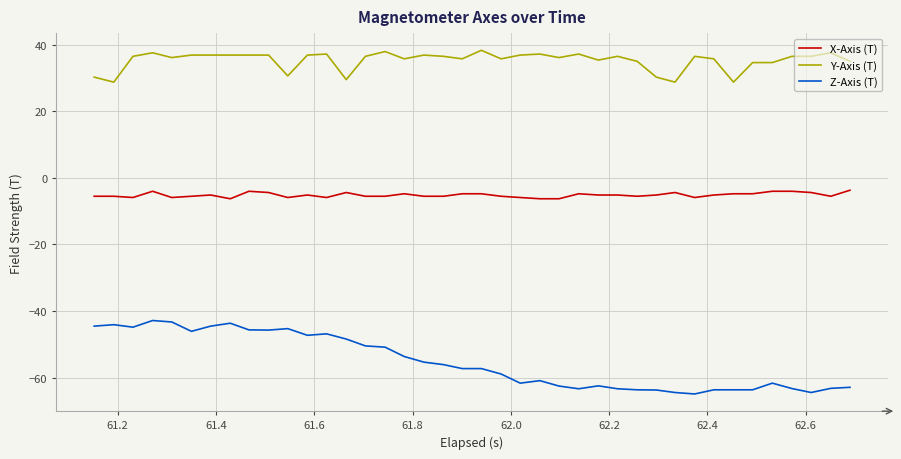

Which series has the largest range (max minus min)?

Z-Axis (T)